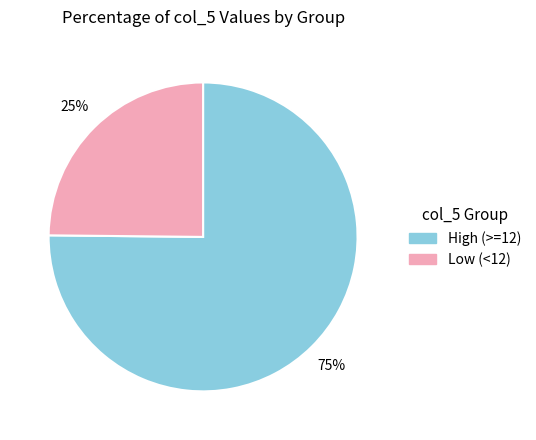

Does any single category account for the majority?

Yes